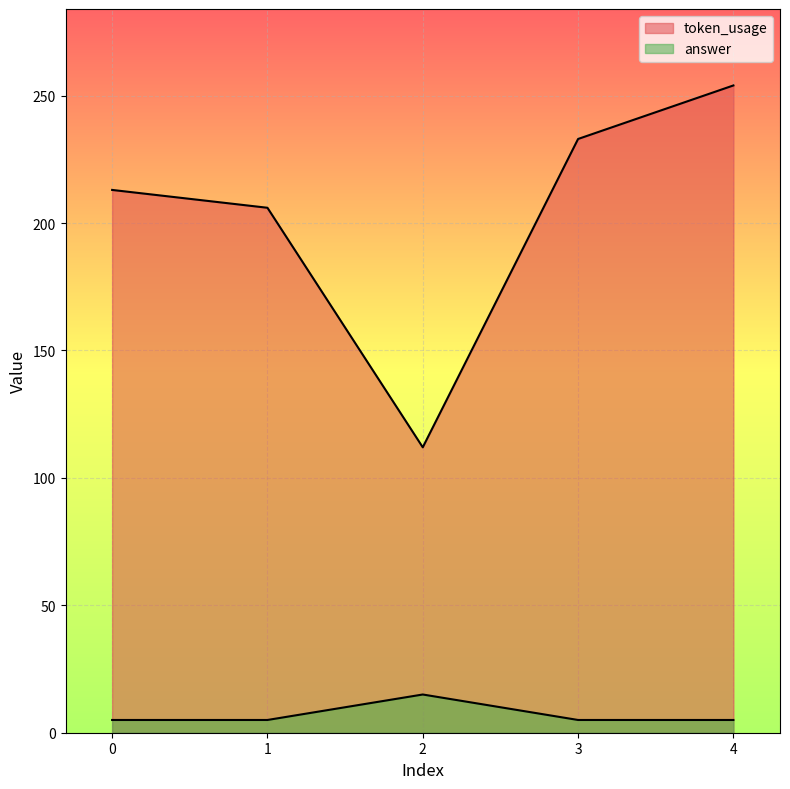

Between 3 and 2, which is larger?

3